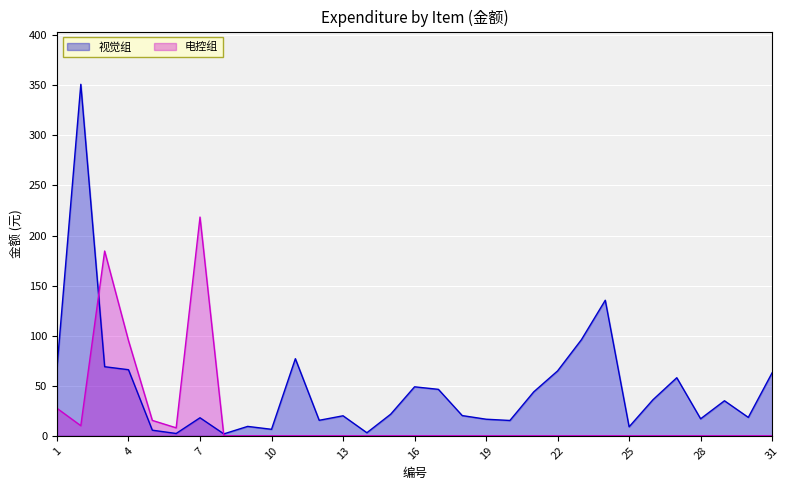

Is the value of 视觉组 at 1 greater than the value of 电控组 at 5?

Yes